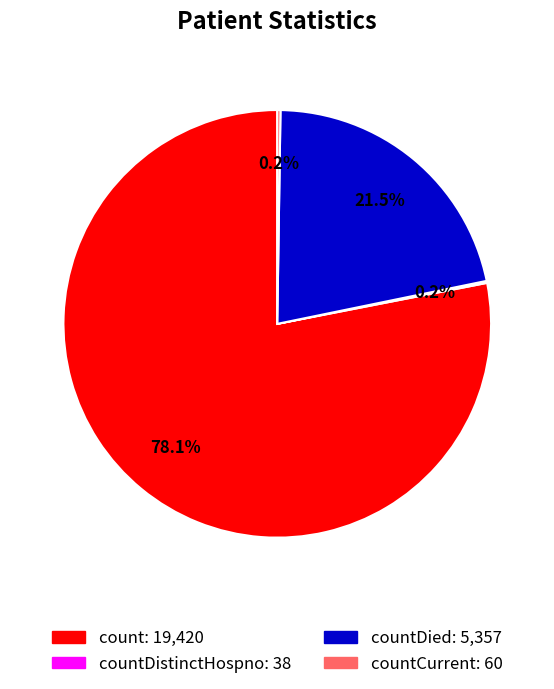

Does any single category account for the majority?

Yes